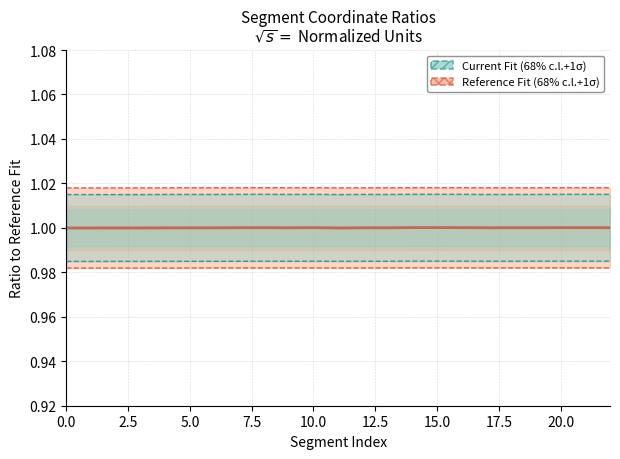

True or false: Current Fit (68% c.l.+1σ) has a value of 1.4 at 16.

False